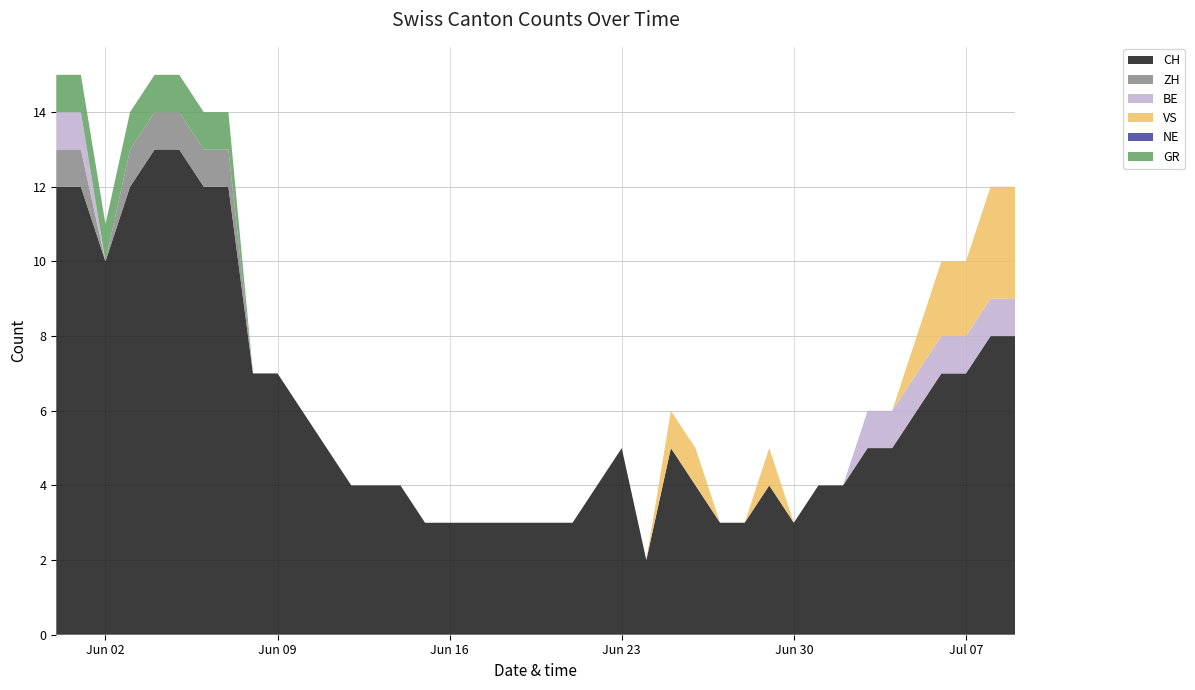

Reading left to right, what are all the values shown in this chart?

CH: 2020-05-31=12	2020-06-01=12	2020-06-02=10	2020-06-03=12	2020-06-04=13	2020-06-05=13	2020-06-06=12	2020-06-07=12	2020-06-08=7	2020-06-09=7	2020-06-10=6	2020-06-11=5	2020-06-12=4	2020-06-13=4	2020-06-14=4	2020-06-15=3	2020-06-16=3	2020-06-17=3	2020-06-18=3	2020-06-19=3	2020-06-20=3	2020-06-21=3	2020-06-22=4	2020-06-23=5	2020-06-24=2	2020-06-25=5	2020-06-26=4	2020-06-27=3	2020-06-28=3	2020-06-29=4	2020-06-30=3	2020-07-01=4	2020-07-02=4	2020-07-03=5	2020-07-04=5	2020-07-05=6	2020-07-06=7	2020-07-07=7	2020-07-08=8	2020-07-09=8
ZH: 2020-05-31=1	2020-06-01=1	2020-06-02=0	2020-06-03=1	2020-06-04=1	2020-06-05=1	2020-06-06=1	2020-06-07=1	2020-06-08=0	2020-06-09=0	2020-06-10=0	2020-06-11=0	2020-06-12=0	2020-06-13=0	2020-06-14=0	2020-06-15=0	2020-06-16=0	2020-06-17=0	2020-06-18=0	2020-06-19=0	2020-06-20=0	2020-06-21=0	2020-06-22=0	2020-06-23=0	2020-06-24=0	2020-06-25=0	2020-06-26=0	2020-06-27=0	2020-06-28=0	2020-06-29=0	2020-06-30=0	2020-07-01=0	2020-07-02=0	2020-07-03=0	2020-07-04=0	2020-07-05=0	2020-07-06=0	2020-07-07=0	2020-07-08=0	2020-07-09=0
BE: 2020-05-31=1	2020-06-01=1	2020-06-02=0	2020-06-03=0	2020-06-04=0	2020-06-05=0	2020-06-06=0	2020-06-07=0	2020-06-08=0	2020-06-09=0	2020-06-10=0	2020-06-11=0	2020-06-12=0	2020-06-13=0	2020-06-14=0	2020-06-15=0	2020-06-16=0	2020-06-17=0	2020-06-18=0	2020-06-19=0	2020-06-20=0	2020-06-21=0	2020-06-22=0	2020-06-23=0	2020-06-24=0	2020-06-25=0	2020-06-26=0	2020-06-27=0	2020-06-28=0	2020-06-29=0	2020-06-30=0	2020-07-01=0	2020-07-02=0	2020-07-03=1	2020-07-04=1	2020-07-05=1	2020-07-06=1	2020-07-07=1	2020-07-08=1	2020-07-09=1
VS: 2020-05-31=0	2020-06-01=0	2020-06-02=0	2020-06-03=0	2020-06-04=0	2020-06-05=0	2020-06-06=0	2020-06-07=0	2020-06-08=0	2020-06-09=0	2020-06-10=0	2020-06-11=0	2020-06-12=0	2020-06-13=0	2020-06-14=0	2020-06-15=0	2020-06-16=0	2020-06-17=0	2020-06-18=0	2020-06-19=0	2020-06-20=0	2020-06-21=0	2020-06-22=0	2020-06-23=0	2020-06-24=0	2020-06-25=1	2020-06-26=1	2020-06-27=0	2020-06-28=0	2020-06-29=1	2020-06-30=0	2020-07-01=0	2020-07-02=0	2020-07-03=0	2020-07-04=0	2020-07-05=1	2020-07-06=2	2020-07-07=2	2020-07-08=3	2020-07-09=3
NE: 2020-05-31=0	2020-06-01=0	2020-06-02=0	2020-06-03=0	2020-06-04=0	2020-06-05=0	2020-06-06=0	2020-06-07=0	2020-06-08=0	2020-06-09=0	2020-06-10=0	2020-06-11=0	2020-06-12=0	2020-06-13=0	2020-06-14=0	2020-06-15=0	2020-06-16=0	2020-06-17=0	2020-06-18=0	2020-06-19=0	2020-06-20=0	2020-06-21=0	2020-06-22=0	2020-06-23=0	2020-06-24=0	2020-06-25=0	2020-06-26=0	2020-06-27=0	2020-06-28=0	2020-06-29=0	2020-06-30=0	2020-07-01=0	2020-07-02=0	2020-07-03=0	2020-07-04=0	2020-07-05=0	2020-07-06=0	2020-07-07=0	2020-07-08=0	2020-07-09=0
GR: 2020-05-31=1	2020-06-01=1	2020-06-02=1	2020-06-03=1	2020-06-04=1	2020-06-05=1	2020-06-06=1	2020-06-07=1	2020-06-08=0	2020-06-09=0	2020-06-10=0	2020-06-11=0	2020-06-12=0	2020-06-13=0	2020-06-14=0	2020-06-15=0	2020-06-16=0	2020-06-17=0	2020-06-18=0	2020-06-19=0	2020-06-20=0	2020-06-21=0	2020-06-22=0	2020-06-23=0	2020-06-24=0	2020-06-25=0	2020-06-26=0	2020-06-27=0	2020-06-28=0	2020-06-29=0	2020-06-30=0	2020-07-01=0	2020-07-02=0	2020-07-03=0	2020-07-04=0	2020-07-05=0	2020-07-06=0	2020-07-07=0	2020-07-08=0	2020-07-09=0